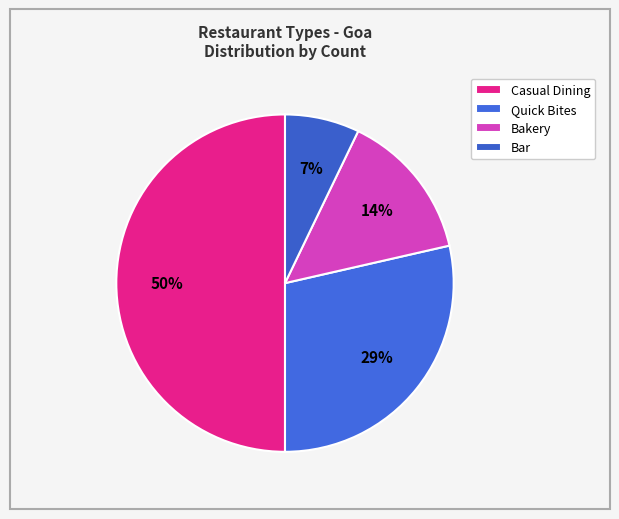

How many slices are in this pie chart?

4